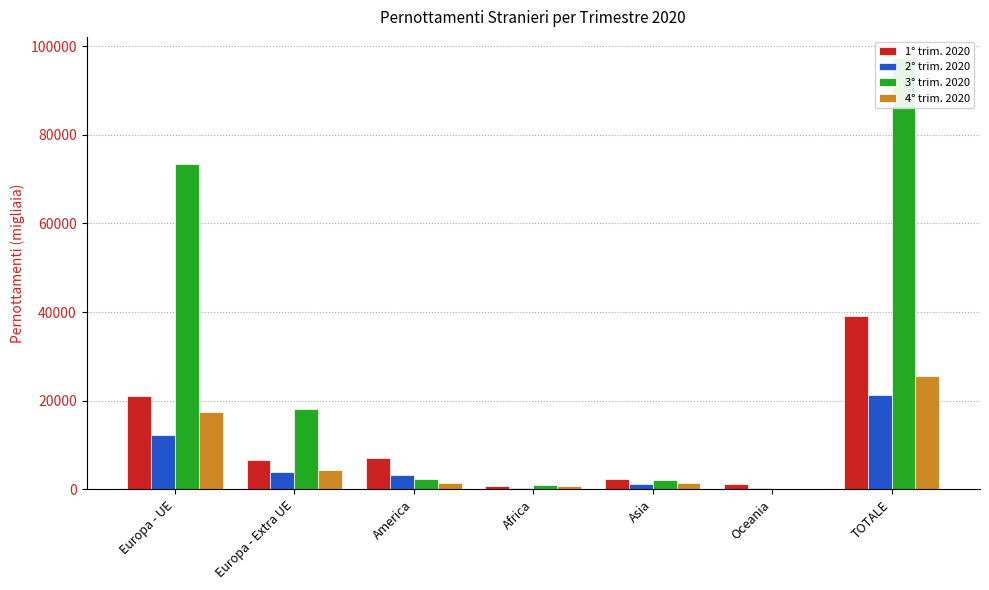

Reading left to right, what are all the values shown in this chart?

1° trim. 2020: Europa - UE=21095.4	Europa - Extra UE=6742.7	America=7134.9	Africa=733.0	Asia=2234.6	Oceania=1168.2	TOTALE=39108.8
2° trim. 2020: Europa - UE=12245.4	Europa - Extra UE=4032.7	America=3139.5	Africa=393.3	Asia=1130.2	Oceania=392.1	TOTALE=21333.2
3° trim. 2020: Europa - UE=73471.4	Europa - Extra UE=18159.7	America=2359.4	Africa=940.6	Asia=2176.7	Oceania=116.1	TOTALE=97223.9
4° trim. 2020: Europa - UE=17390.0	Europa - Extra UE=4420.8	America=1498.8	Africa=681.2	Asia=1520.9	Oceania=100.5	TOTALE=25612.2